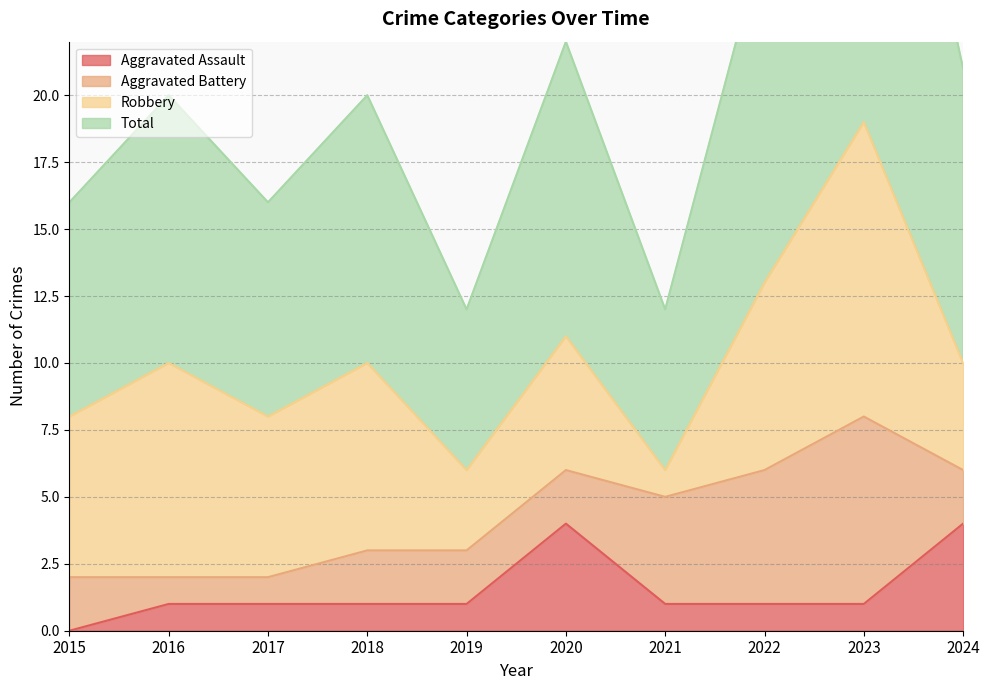

What is the difference between the Total values at 2021 and 2024?

9